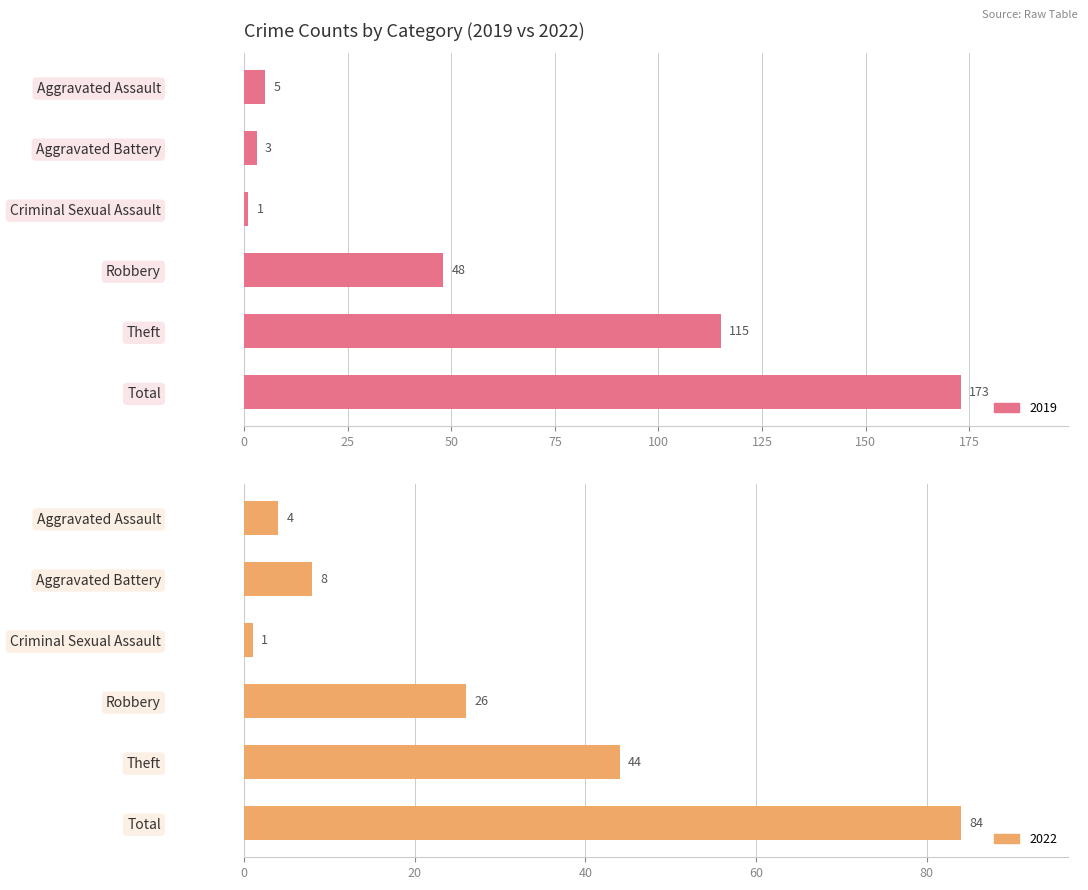

Between Aggravated Battery and Total, which series saw the biggest shift?

2019